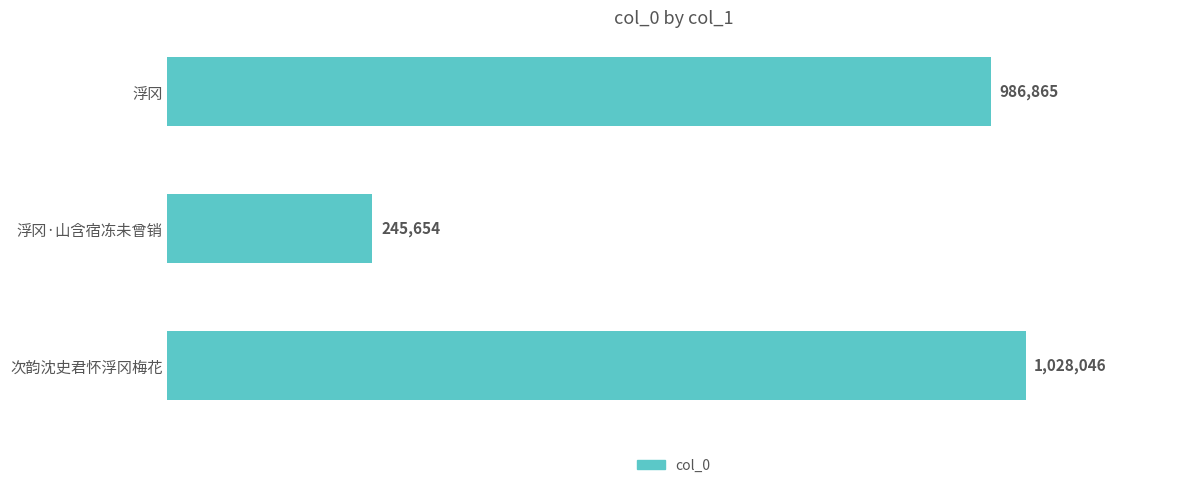

Does the chart contain any negative values?

No